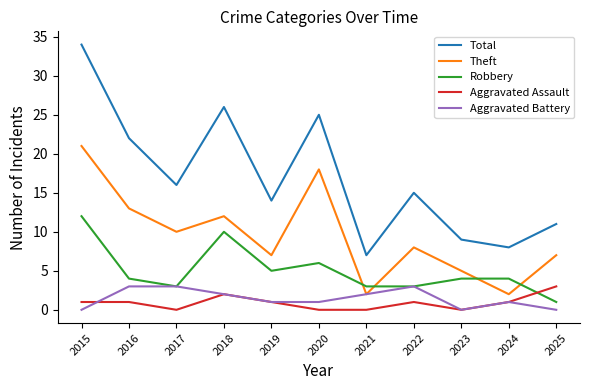

What is the sum of all Aggravated Battery values?

16